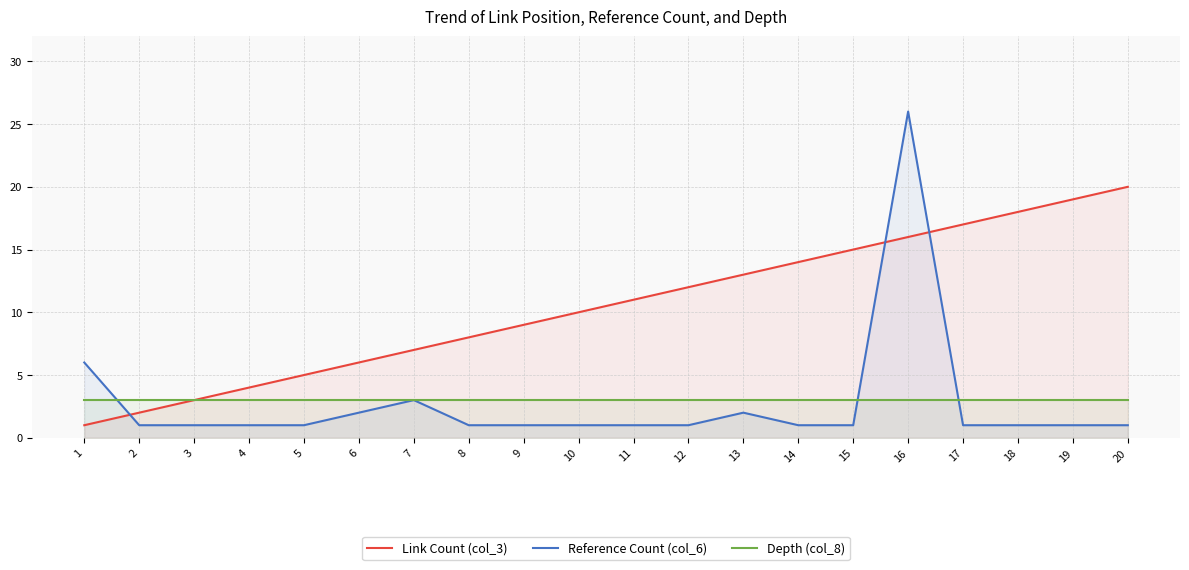

What is the value of the Reference Count (col_6) point at the 19th from the left?

1